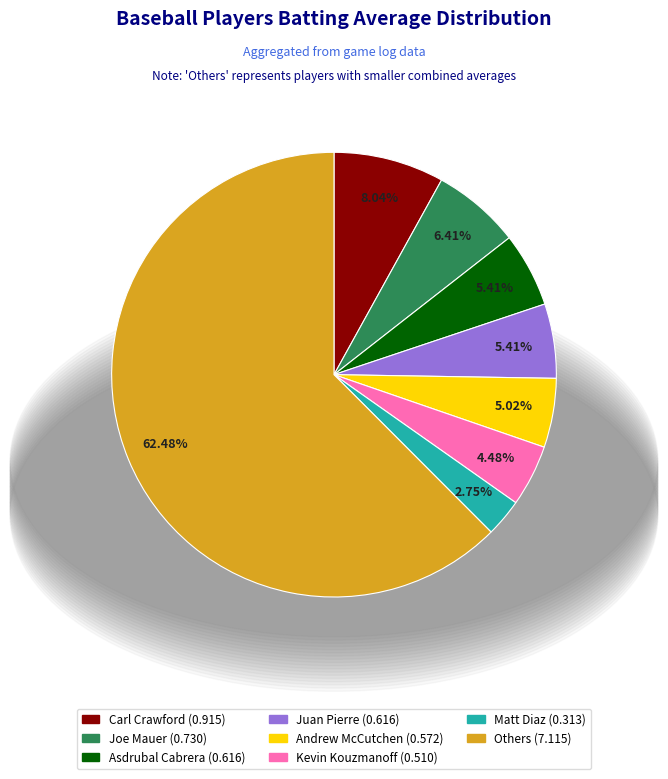

Does any single category account for the majority?

Yes